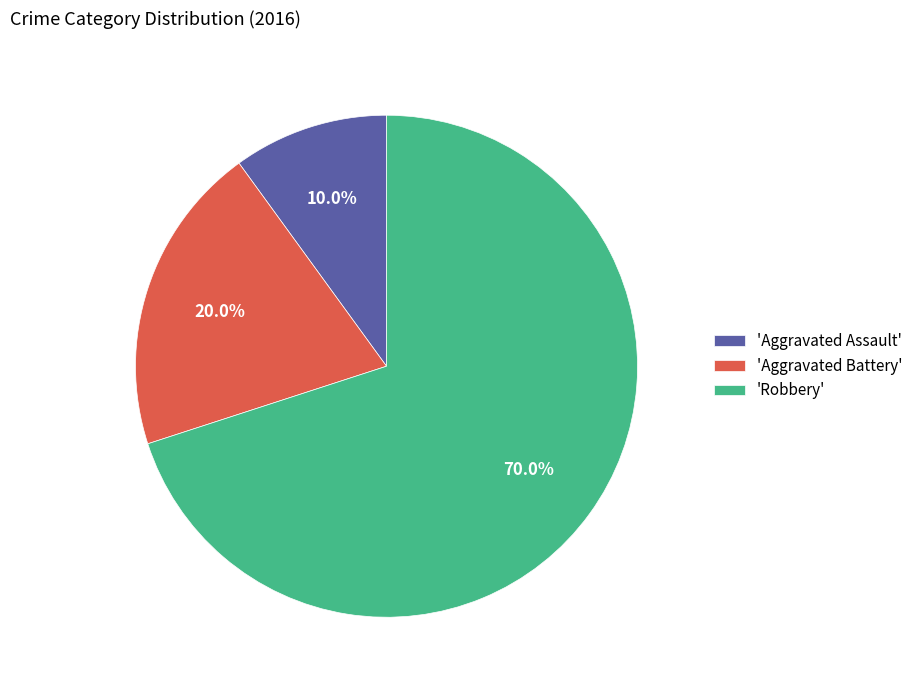

What is the largest slice in the pie chart?

'Robbery'